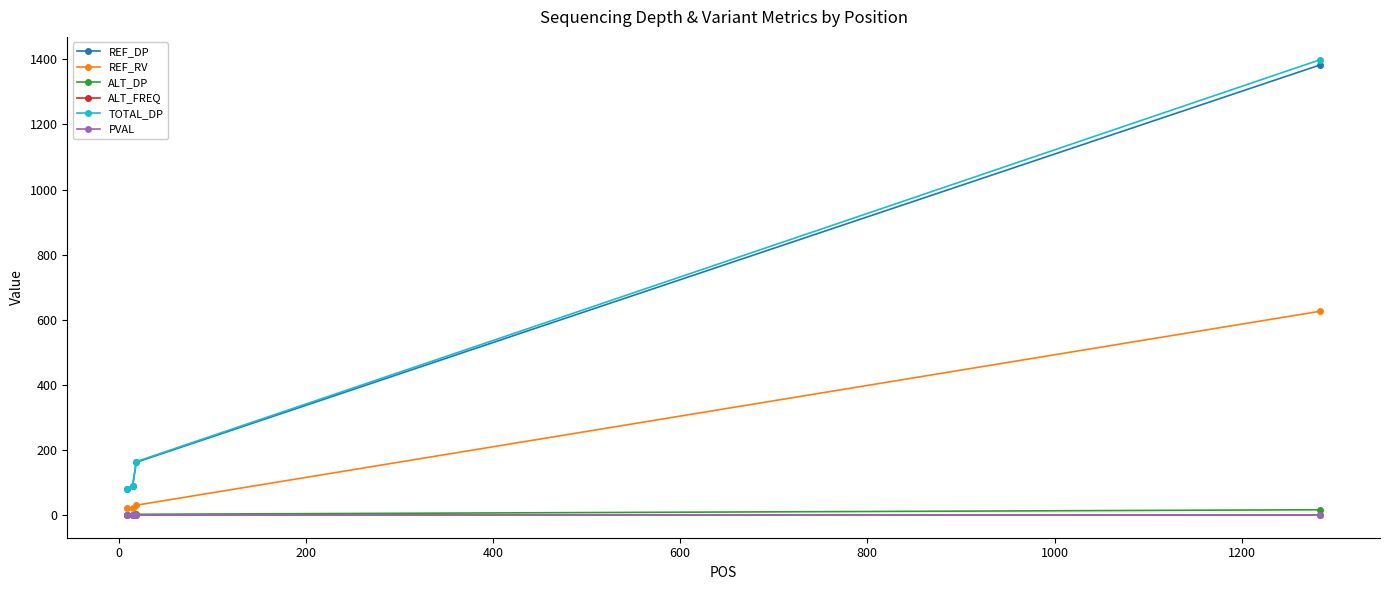

True or false: REF_DP and ALT_DP cross at least once.

False